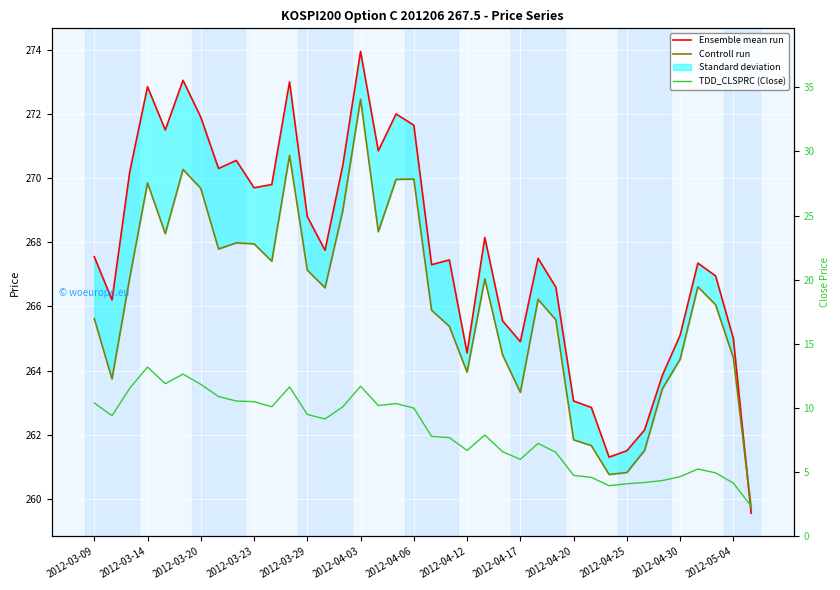

Is the value of Ensemble mean run at 27 greater than the value of Controll run at 2012-04-17?

No